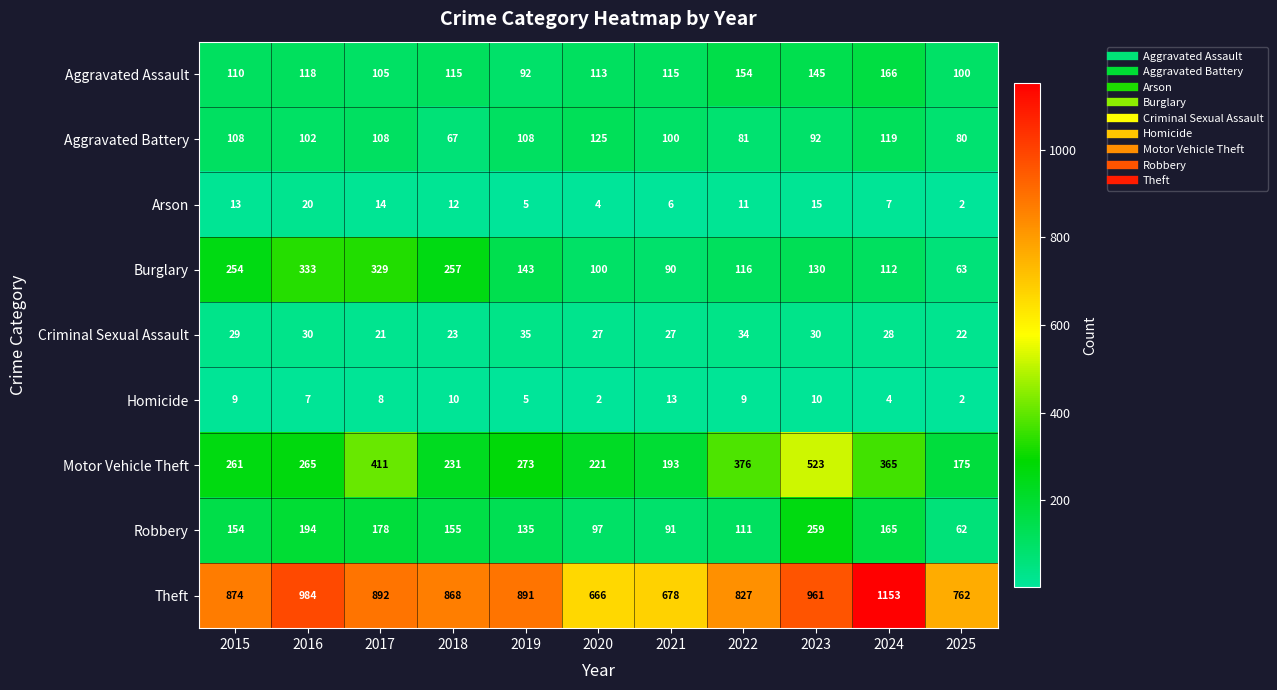

What is the difference between the highest and lowest values at 2015?

865